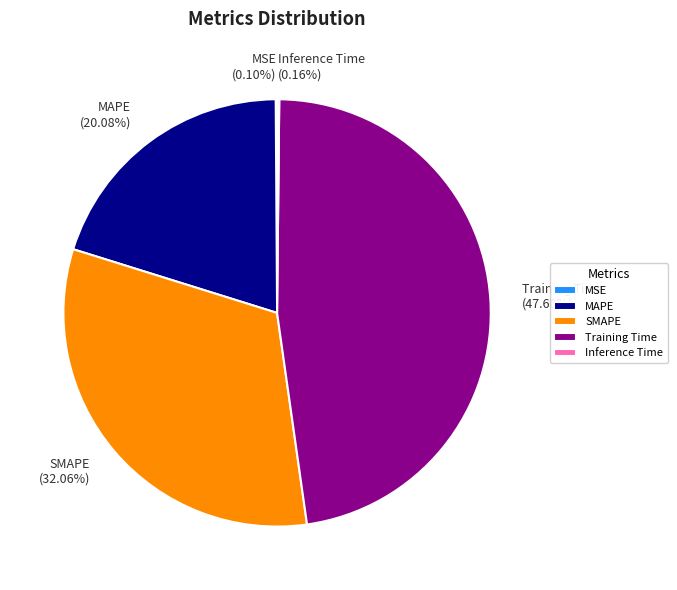

Does SMAPE (32.06%) account for over 50% of the chart?

No